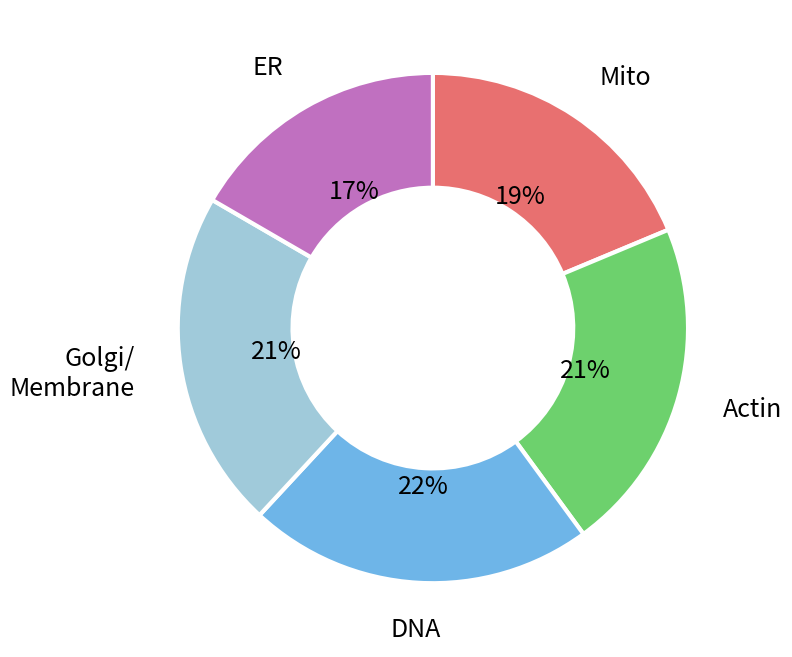

What is the smallest slice in the pie chart?

ER